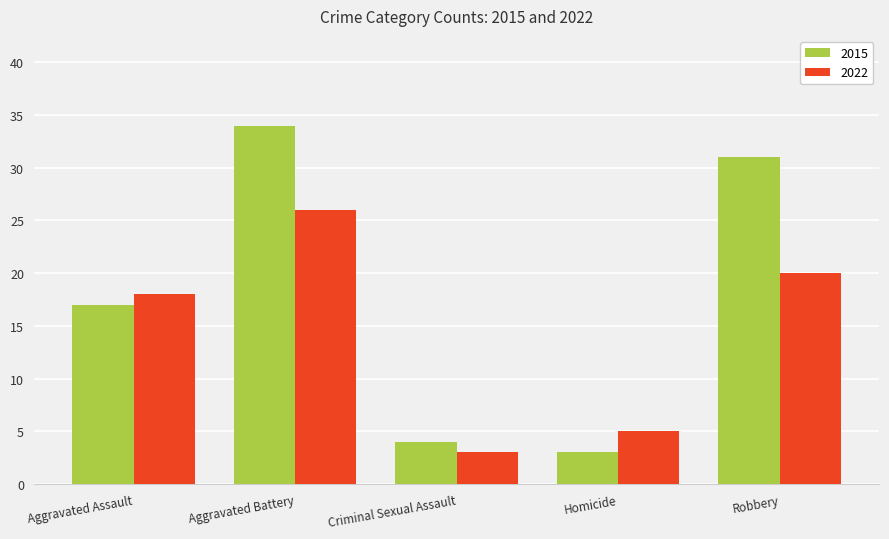

Does the chart contain any negative values?

No